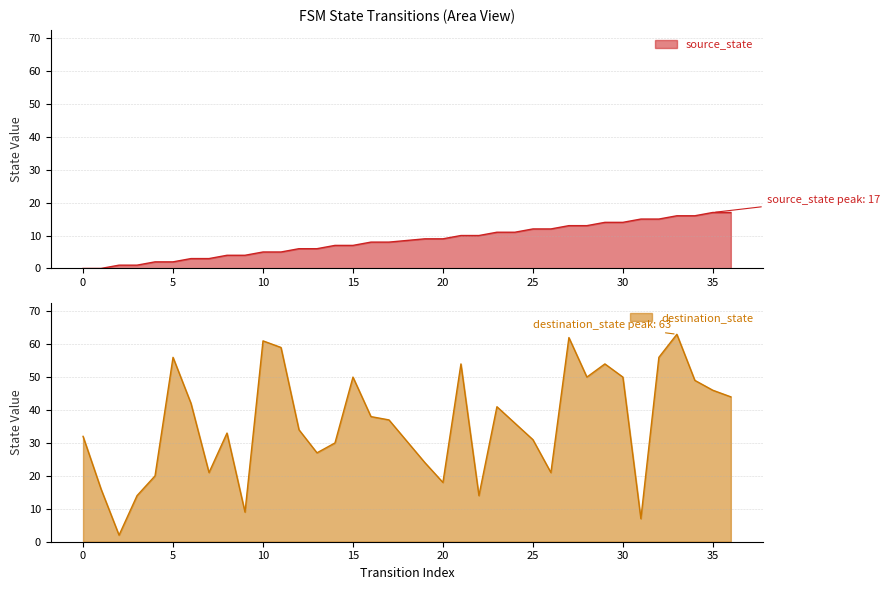

The destination_state series shows 10 at 31. True or false?

False